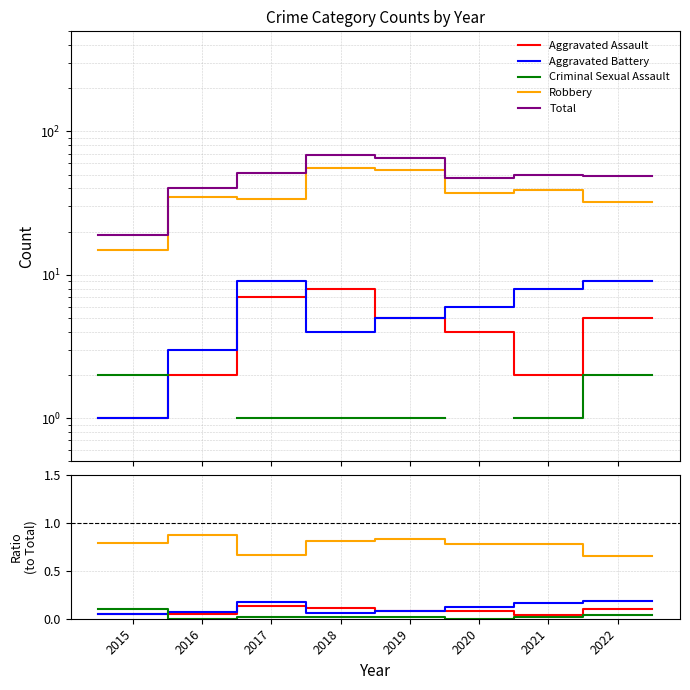

Rank the series at 2017 from highest to lowest value.

Total, Robbery, Aggravated Battery, Aggravated Assault, Criminal Sexual Assault